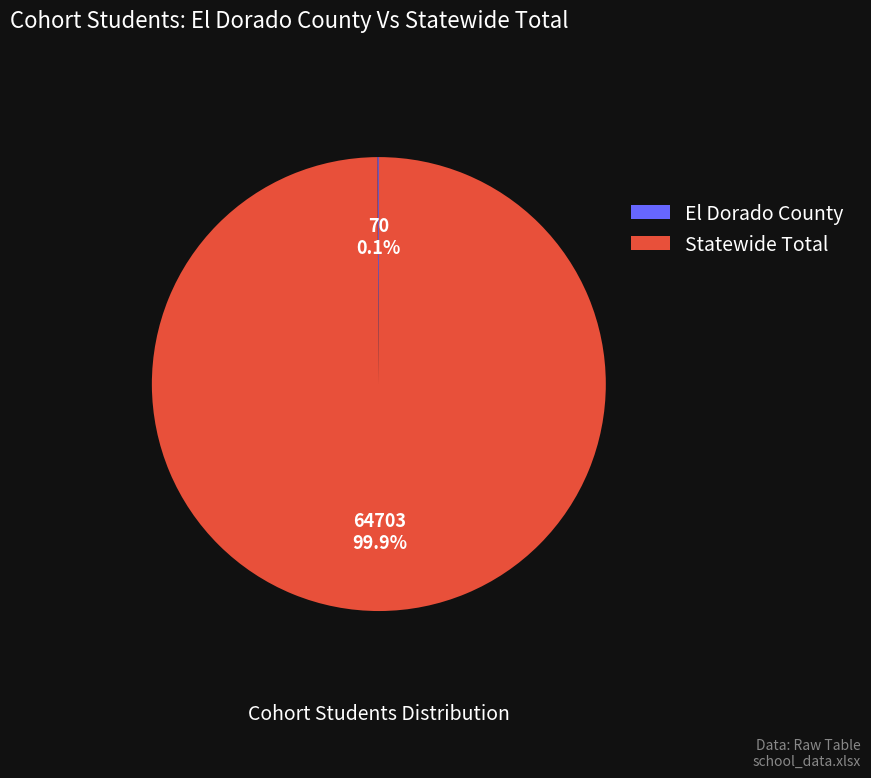

To the nearest percent, what portion does Statewide Total represent?

100%